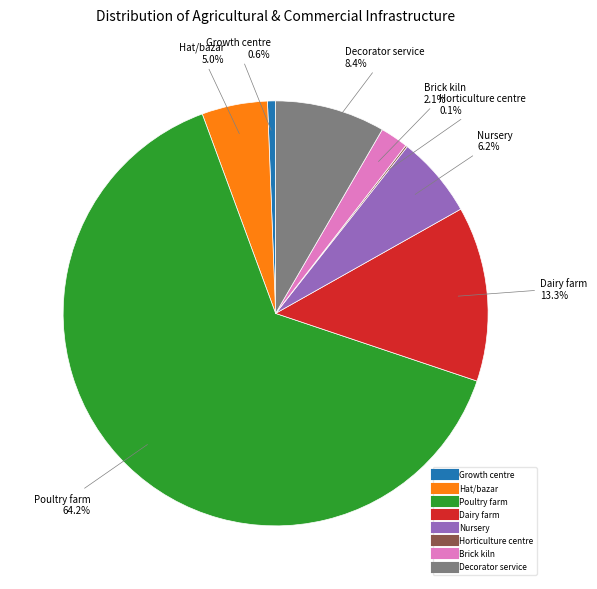

What is the ratio of the value at Dairy farm to the value at Growth centre?

21.7